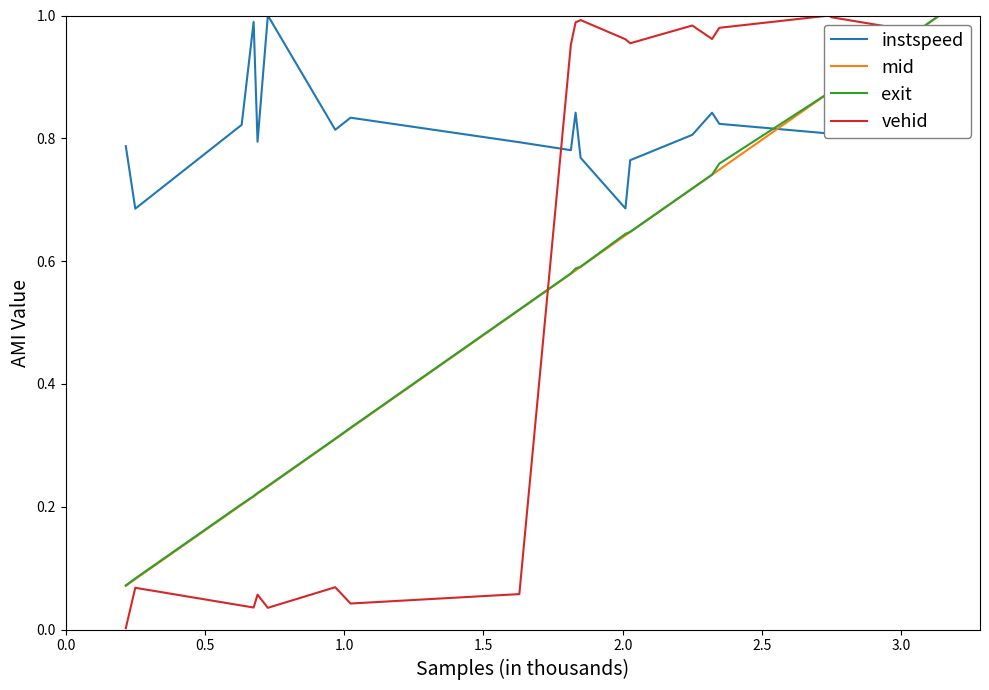

Which series has the largest total across all categories?

instspeed